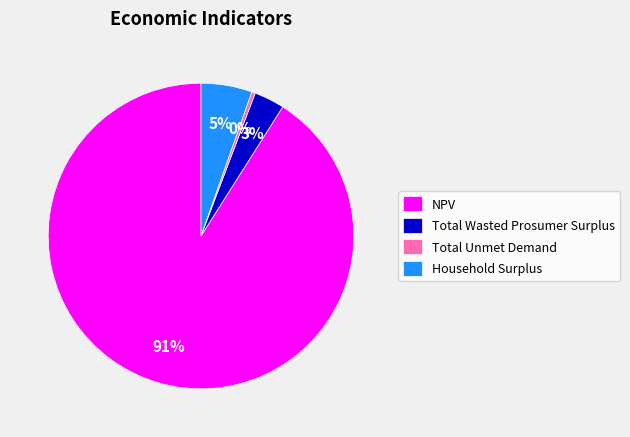

To the nearest percent, what is the average slice percentage?

25%